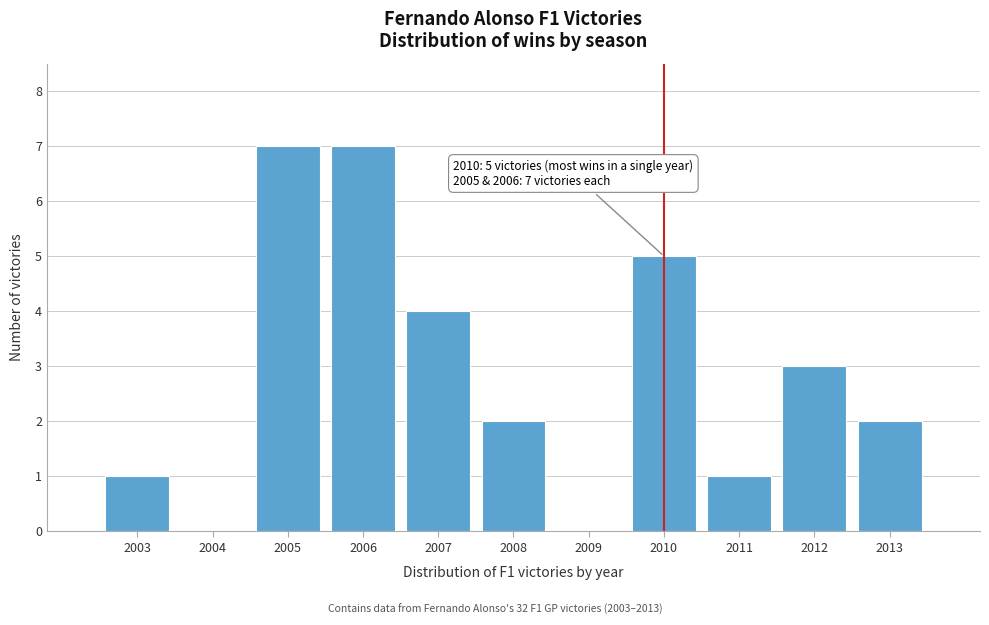

Reading left to right, transcribe all the data shown in this chart.

2003=1	2004=0	2005=7	2006=7	2007=4	2008=2	2009=0	2010=5	2011=1	2012=3	2013=2